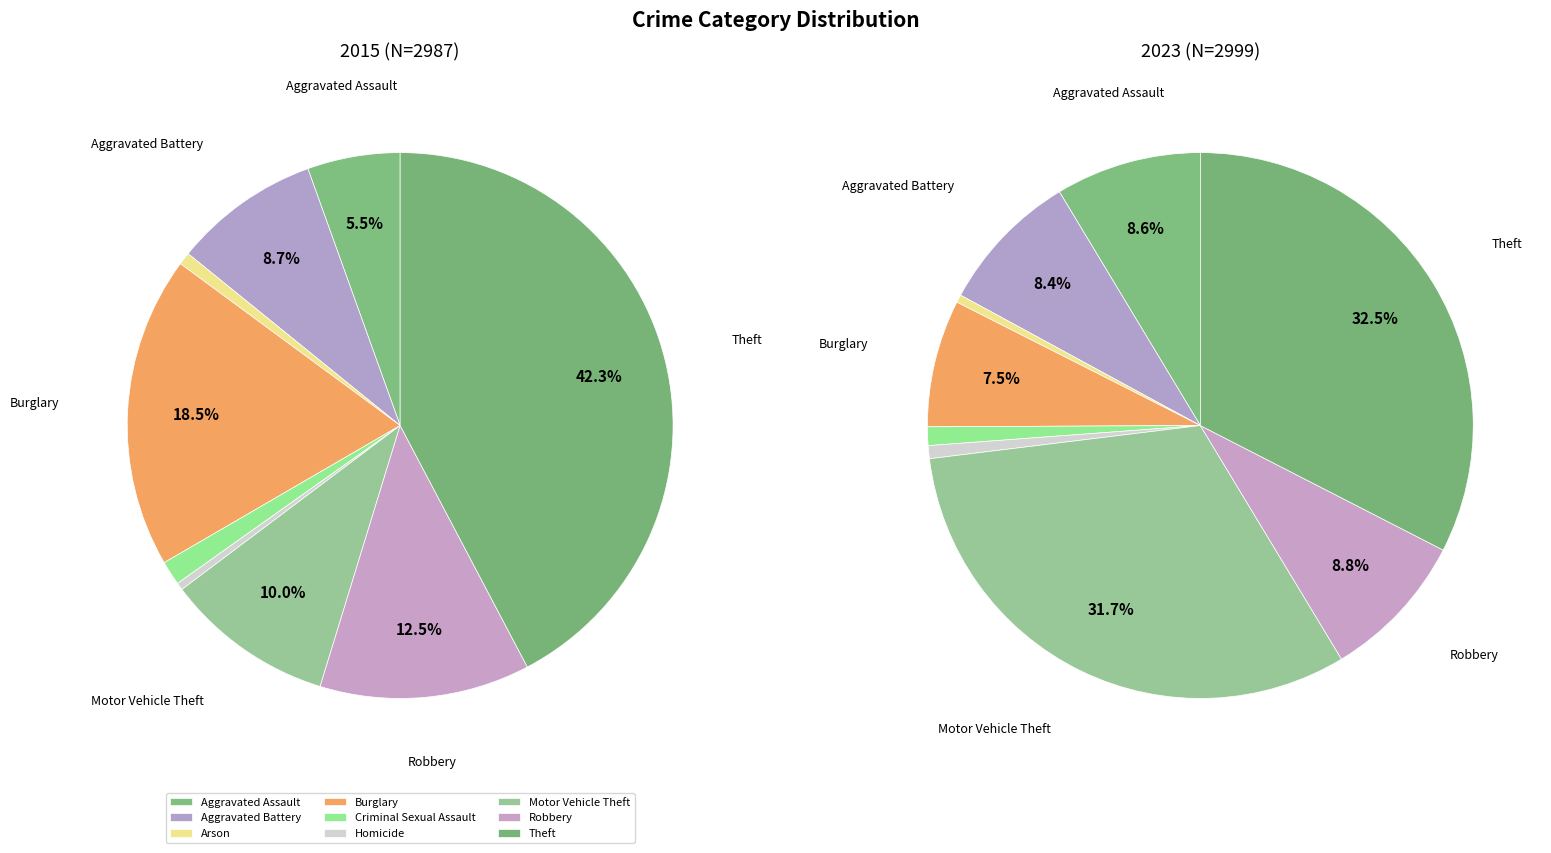

To the nearest percent, what is the combined percentage of 8 and 7?

55%